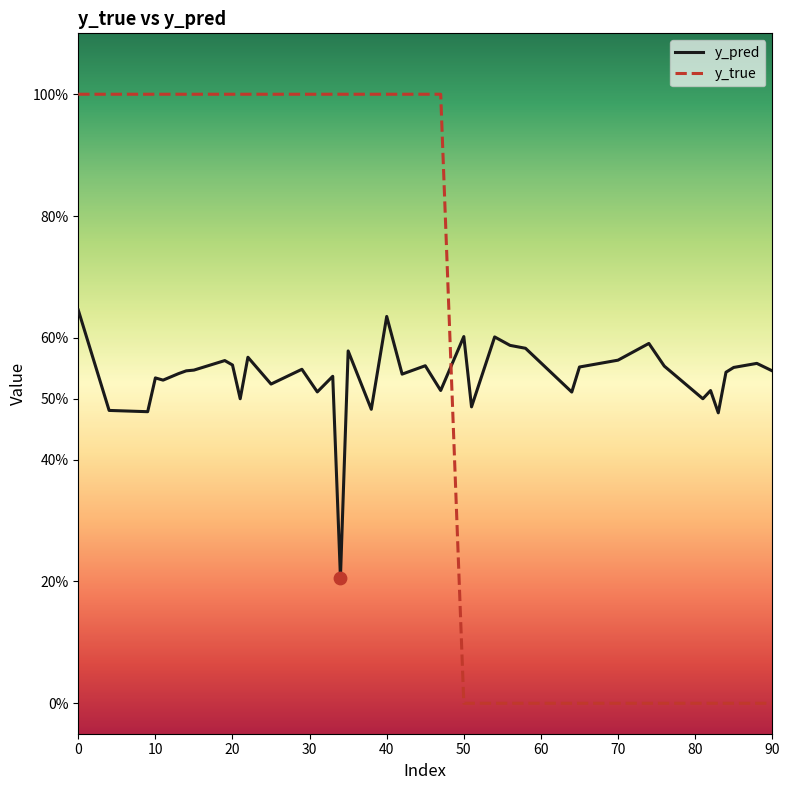

Which series has the largest total across all categories?

y_true